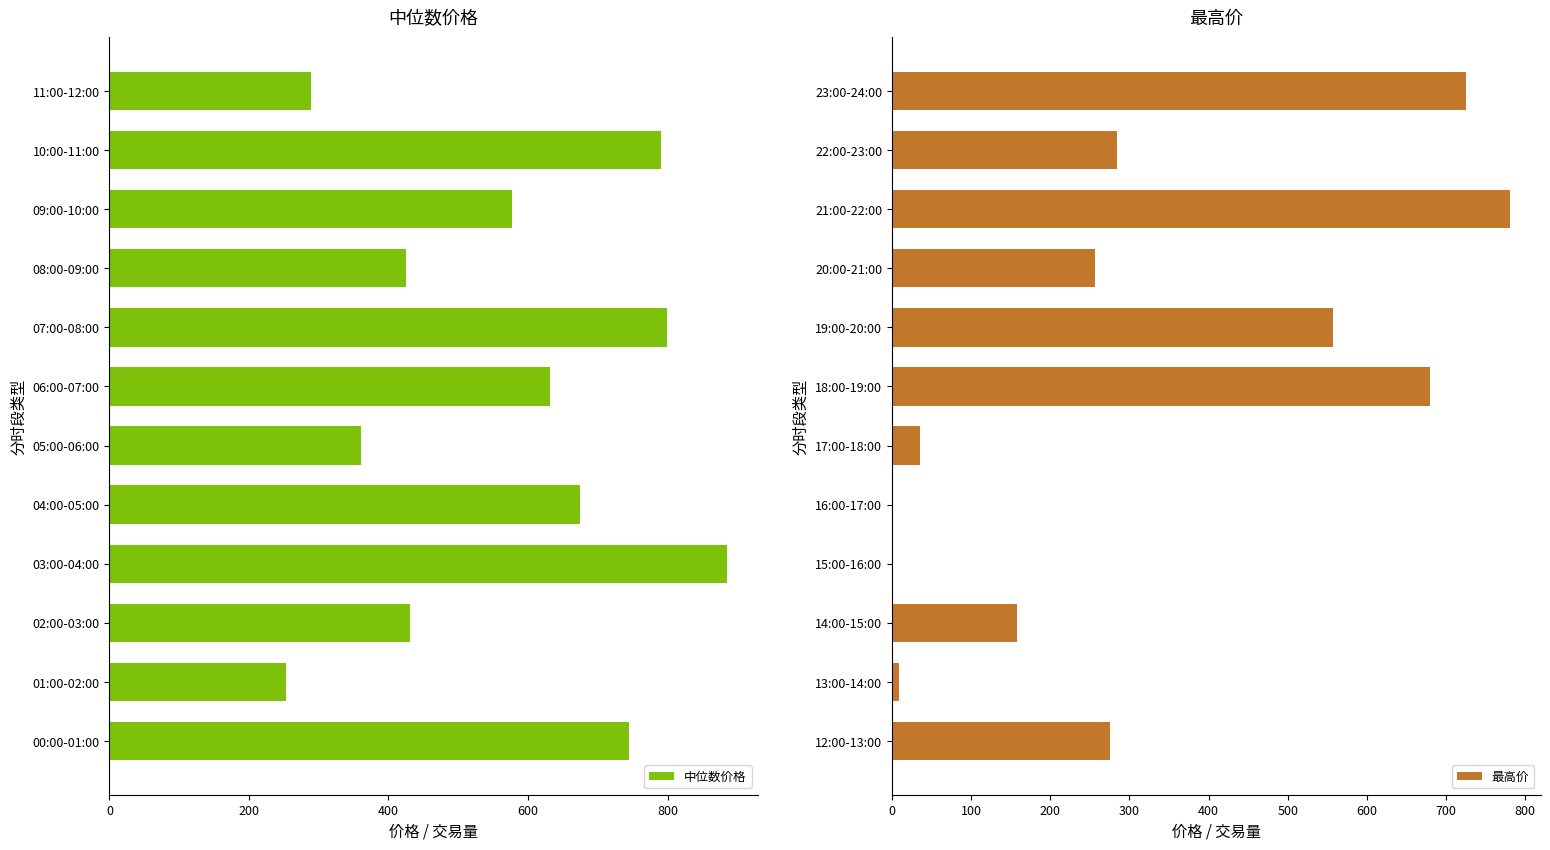

What is the value of the 最高价 bar at the 2nd from the left?

9.1